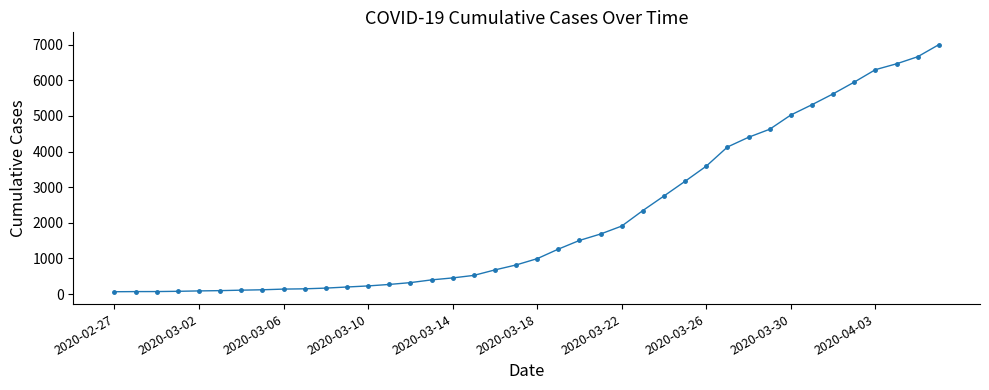

What is the sum of all values?

85740